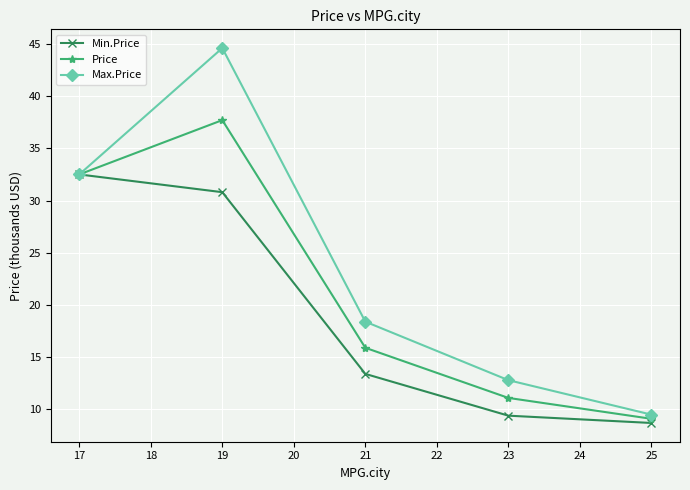

Which series has the largest total across all categories?

Max.Price